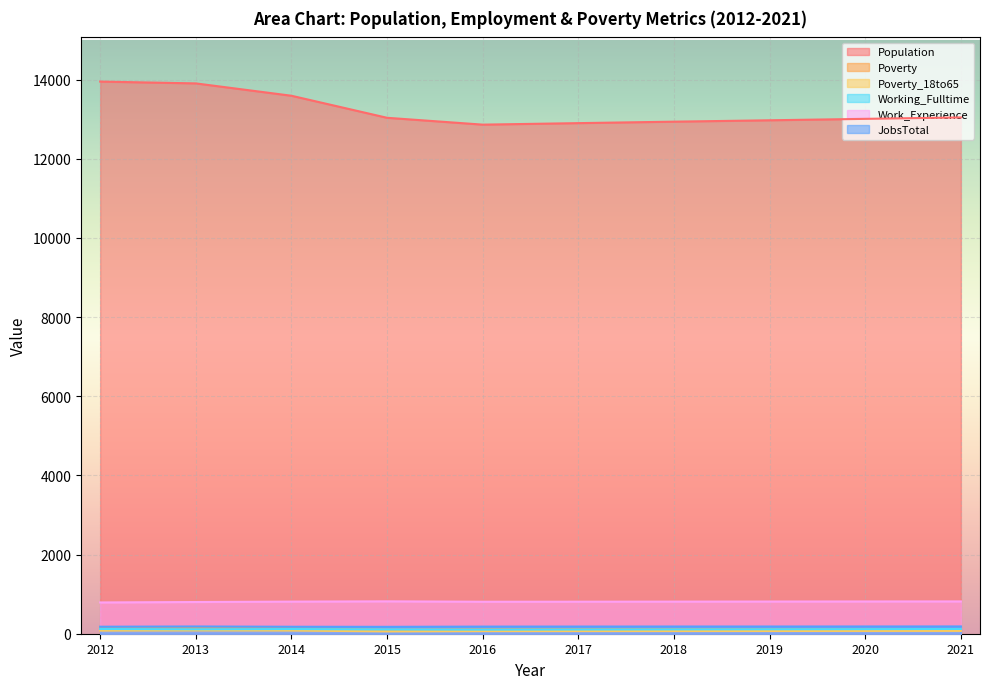

What is the total value across all series at 2014?

14919